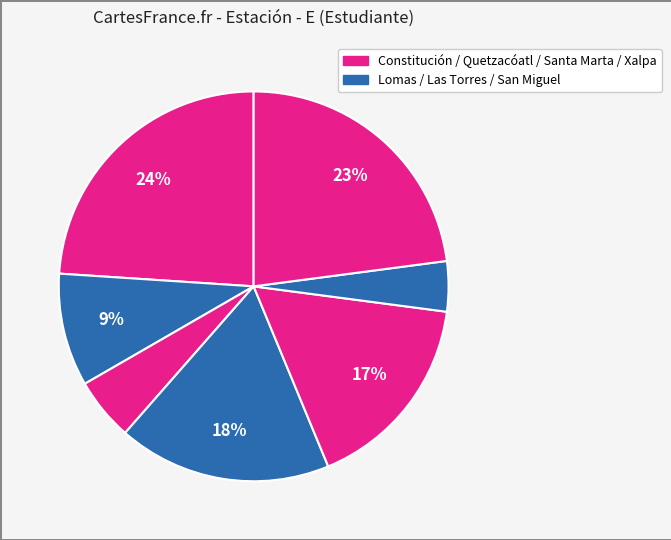

How many slices are in this pie chart?

7